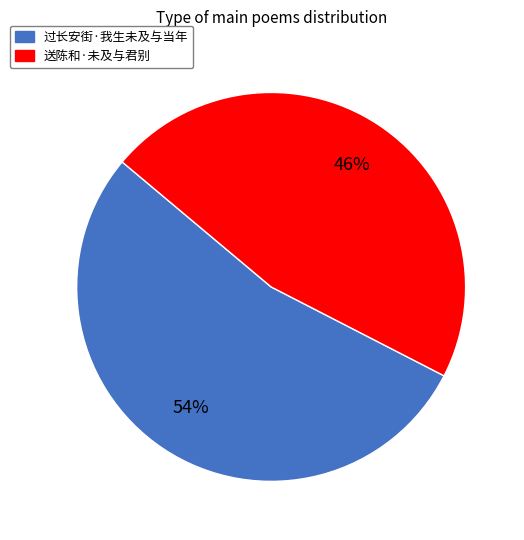

What percentage is the 送陈和·未及与君别 slice, to the nearest percent?

46%